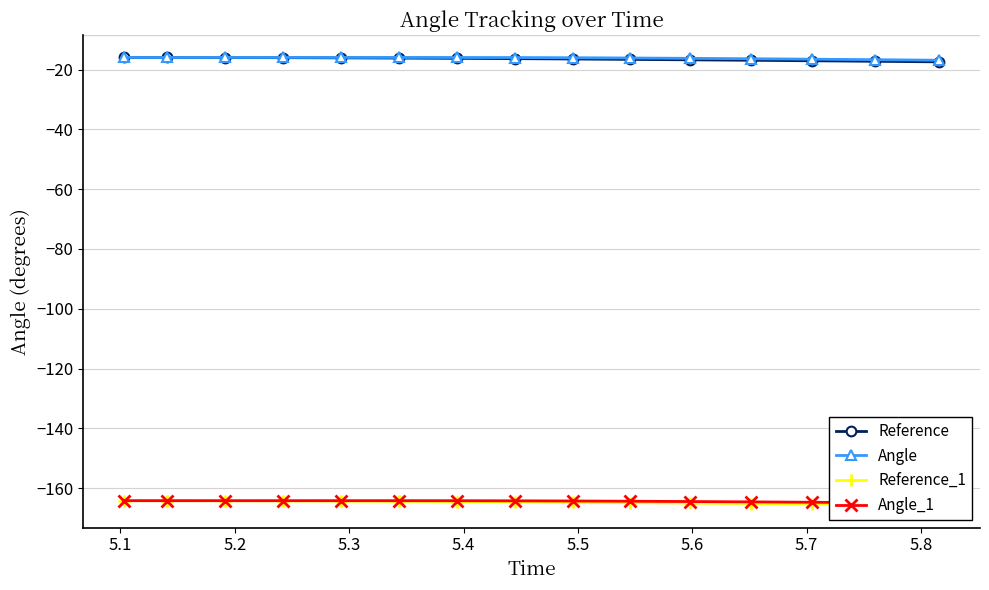

How many series are shown in this chart?

4